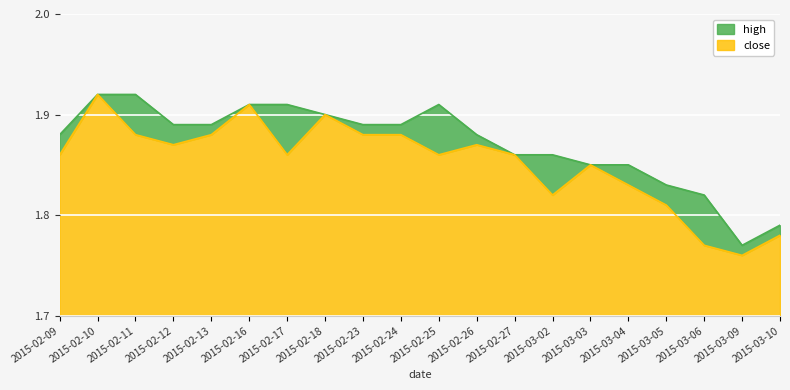

Which label corresponds to the smallest value in the chart?

2015-03-09